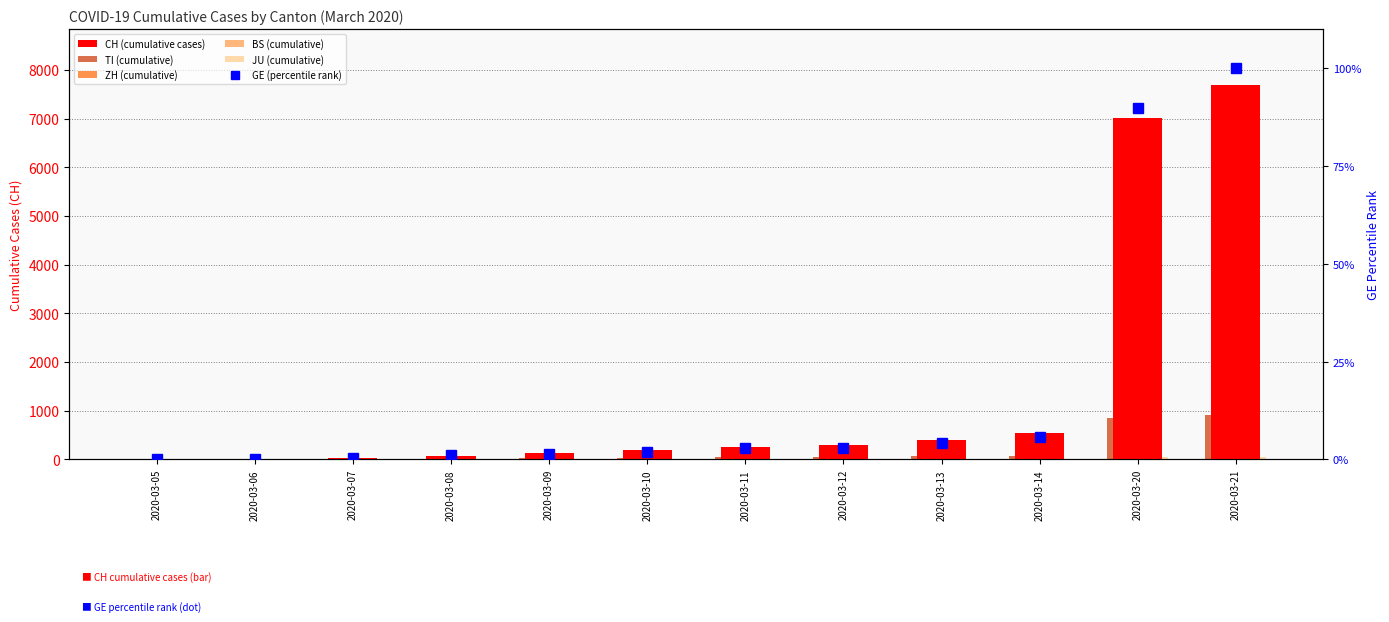

Does the chart contain any negative values?

No